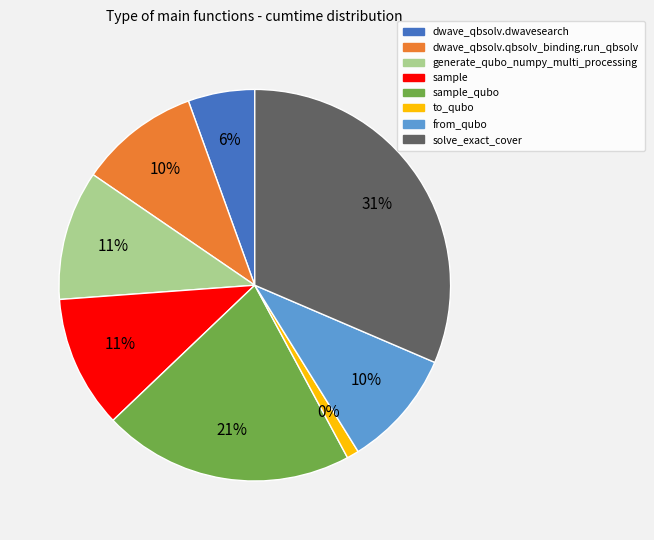

To the nearest percent, what portion does dwave_qbsolv.dwavesearch represent?

6%